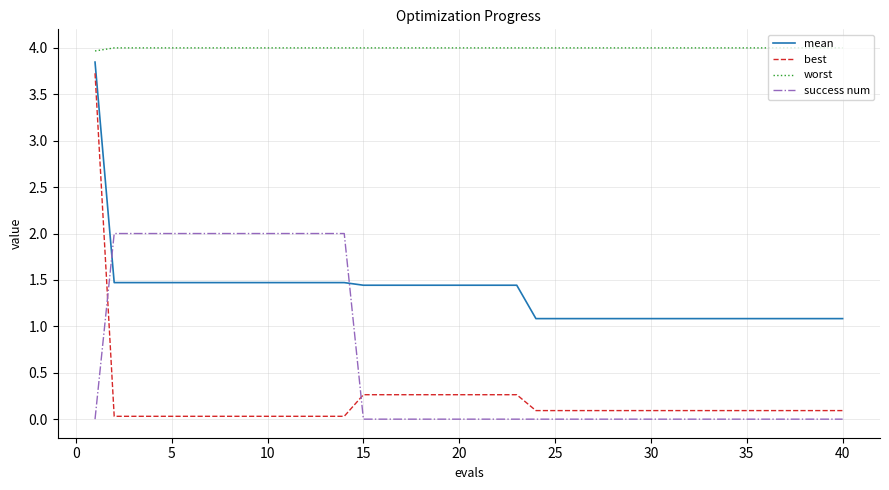

List the series in order of their peak value, highest first.

worst, mean, best, success num